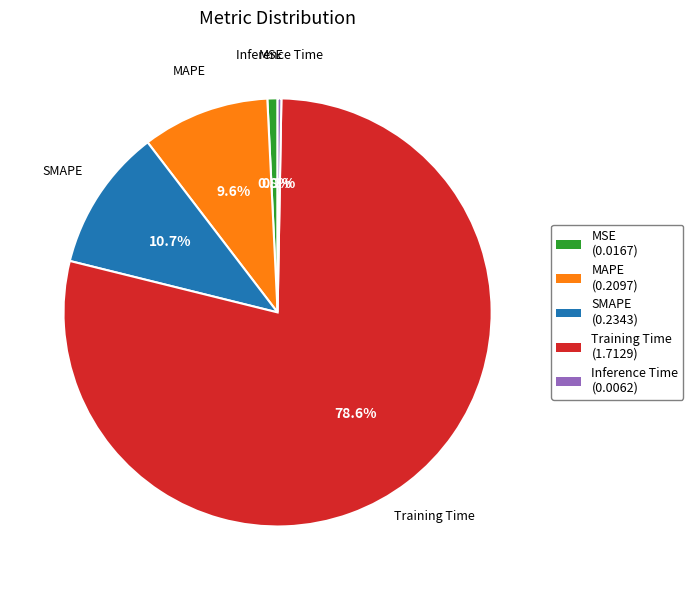

How many slices are in this pie chart?

5